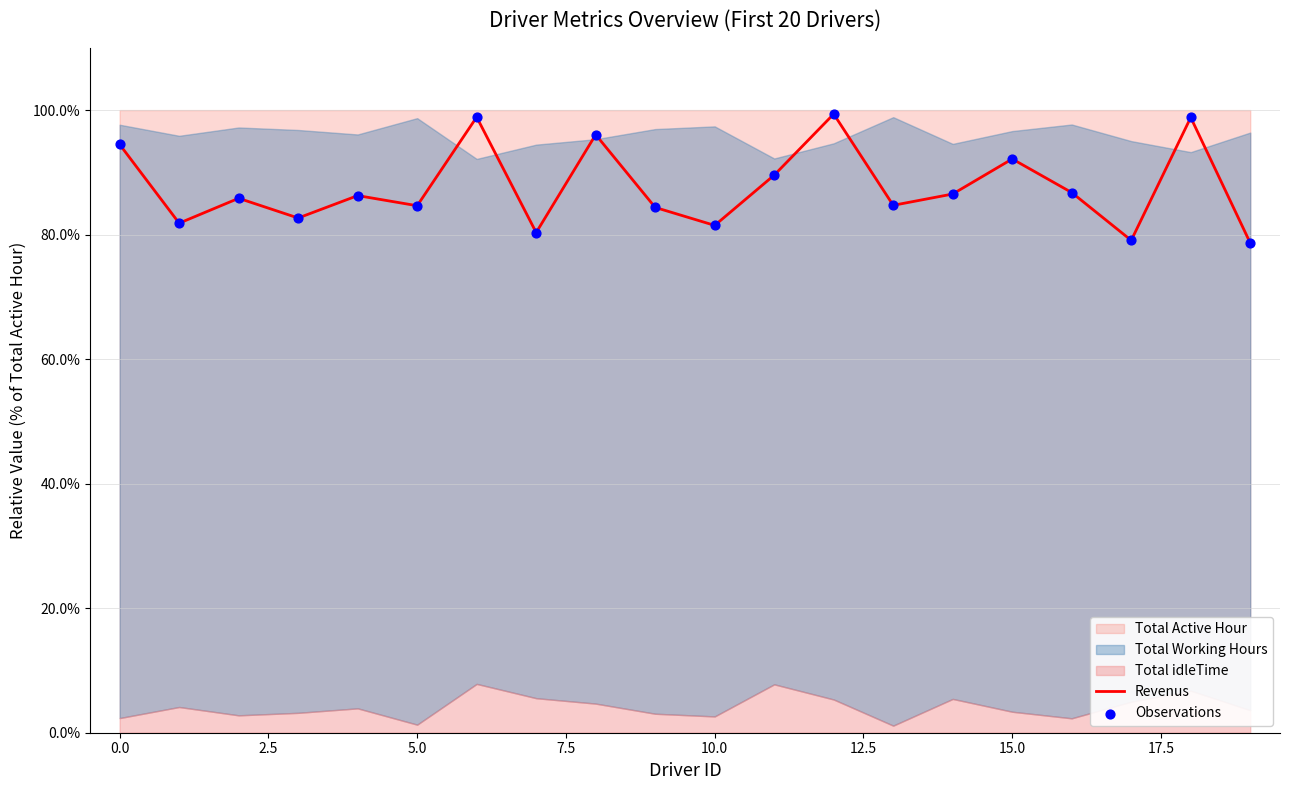

The value of Revenus at 0.0 is 43.6. True or false?

False